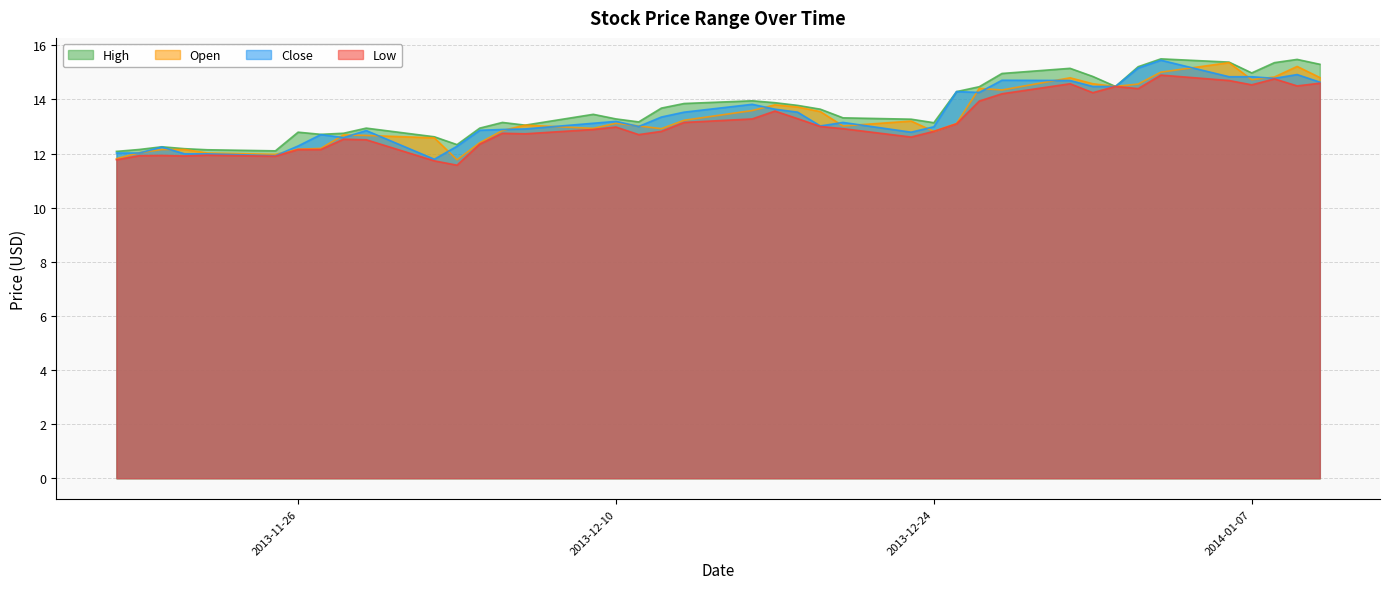

What is the highest value of the Open series?

15.4